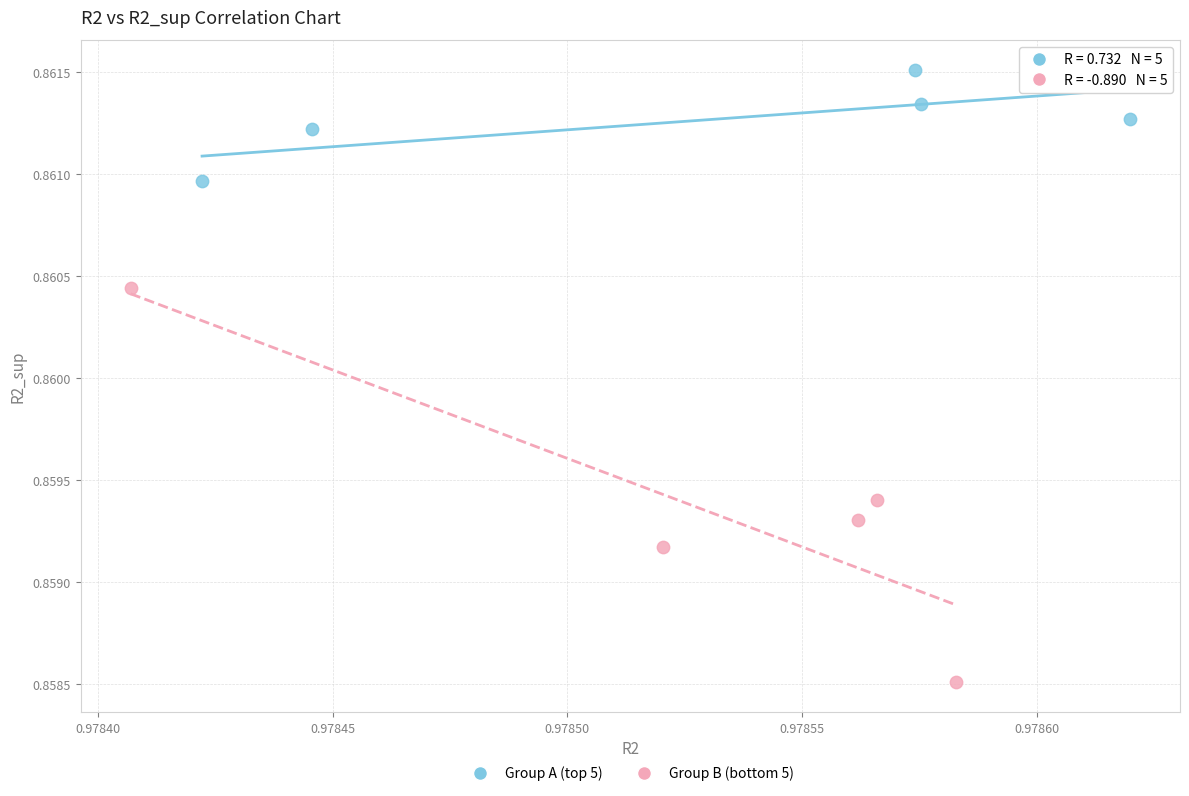

Which series contains the lowest Y value?

Group B (bottom 5)